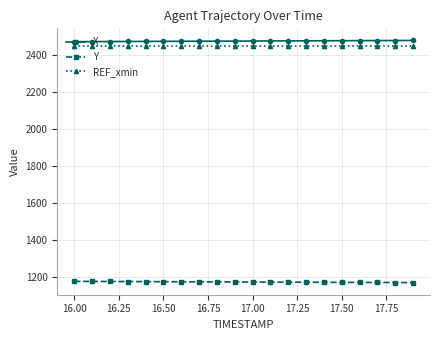

True or false: X and REF_xmin intersect in this chart.

False